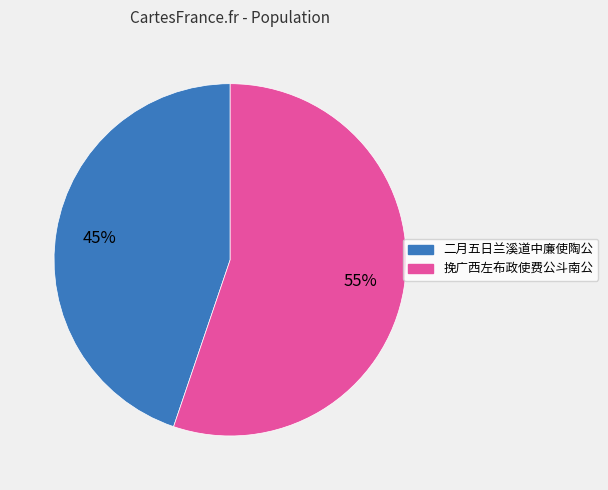

To the nearest percent, what is the average slice percentage?

50%